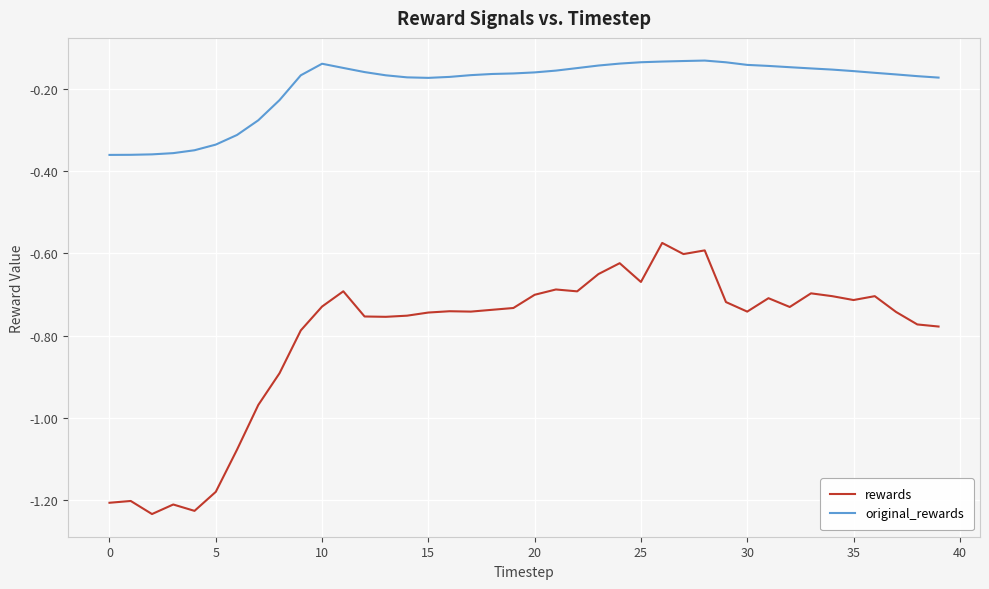

Which series has the largest range (max minus min)?

rewards